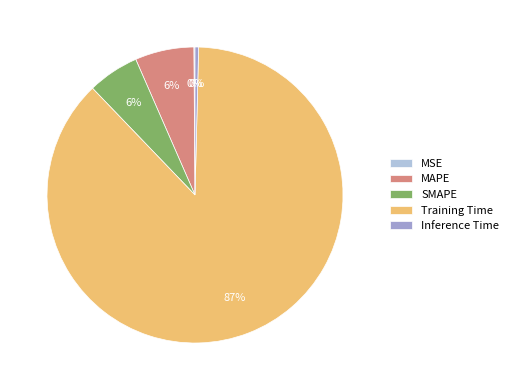

Is there a majority slice in this chart?

Yes